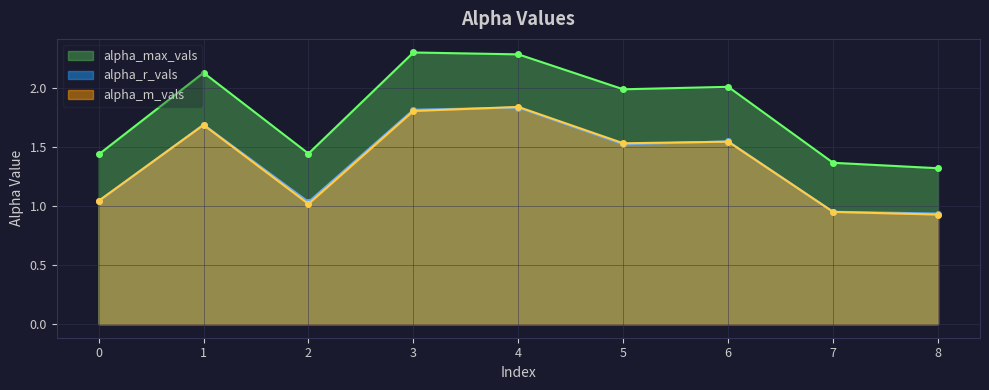

How many lines are shown in the chart?

3